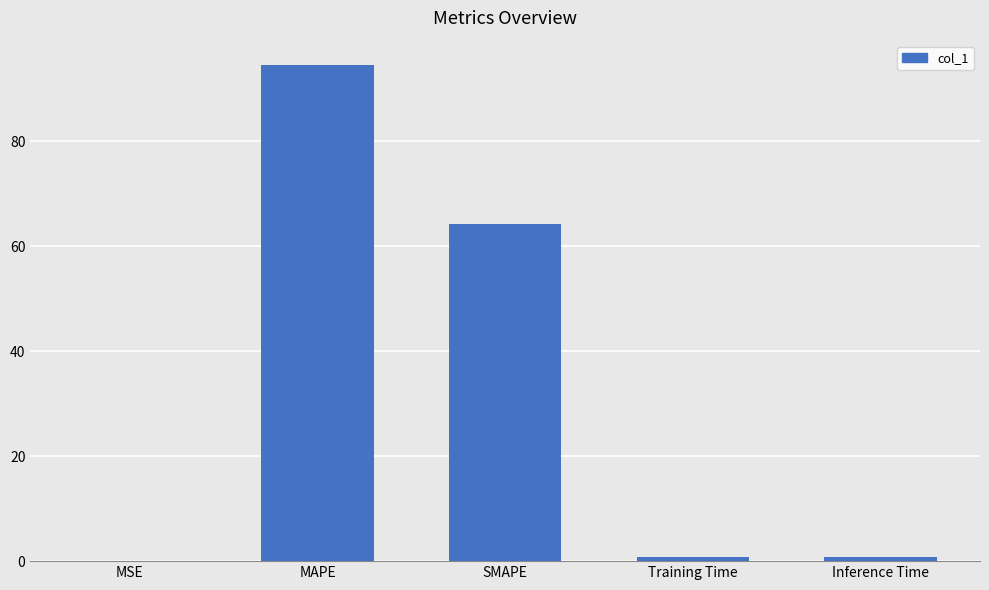

What value does the data have at MAPE?

94.5